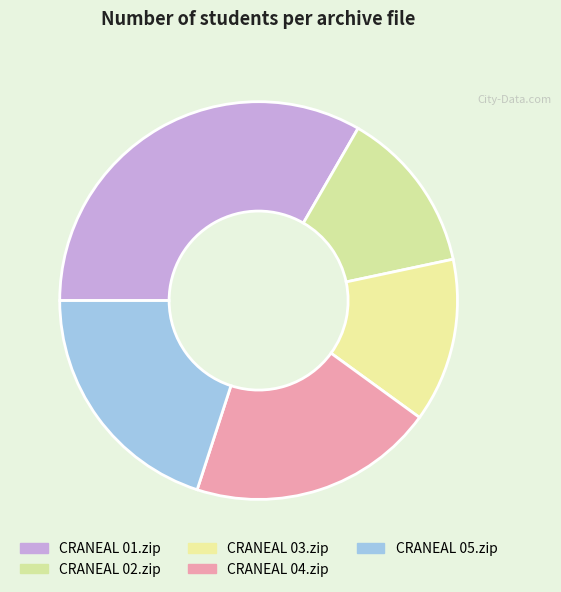

How many segments does this pie chart have?

5